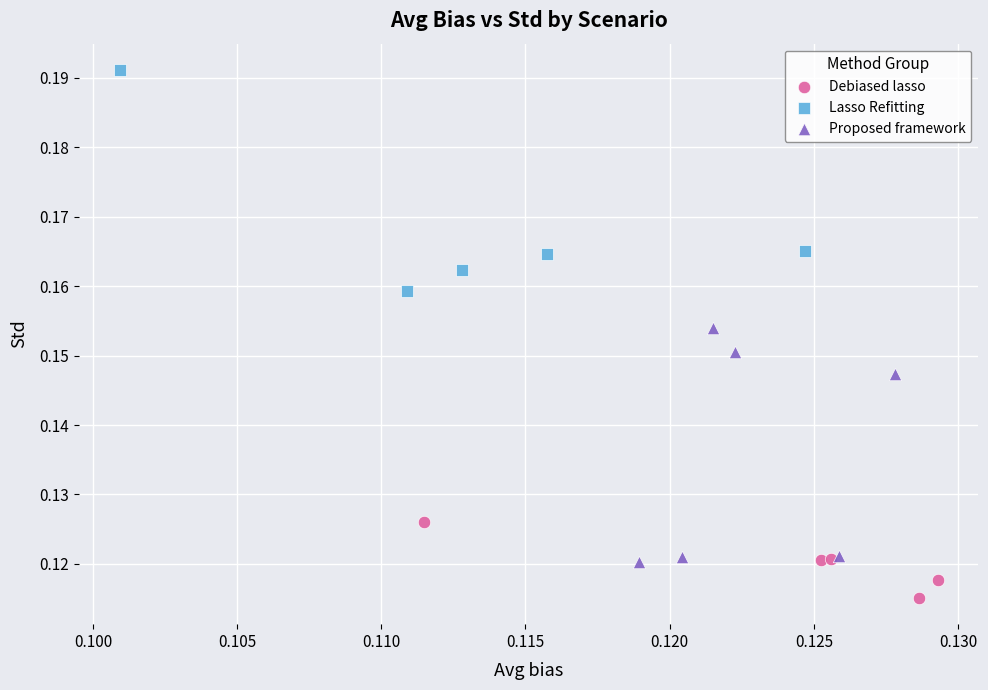

Which series reaches the minimum Y coordinate?

Debiased lasso